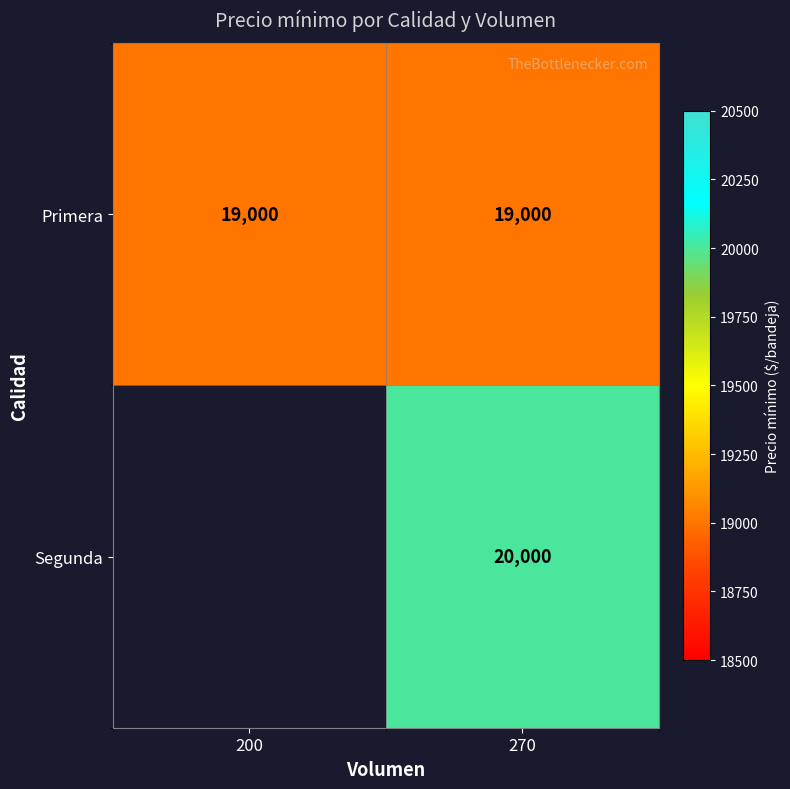

What is the sum of the Primera values at 270 and 200?

38000